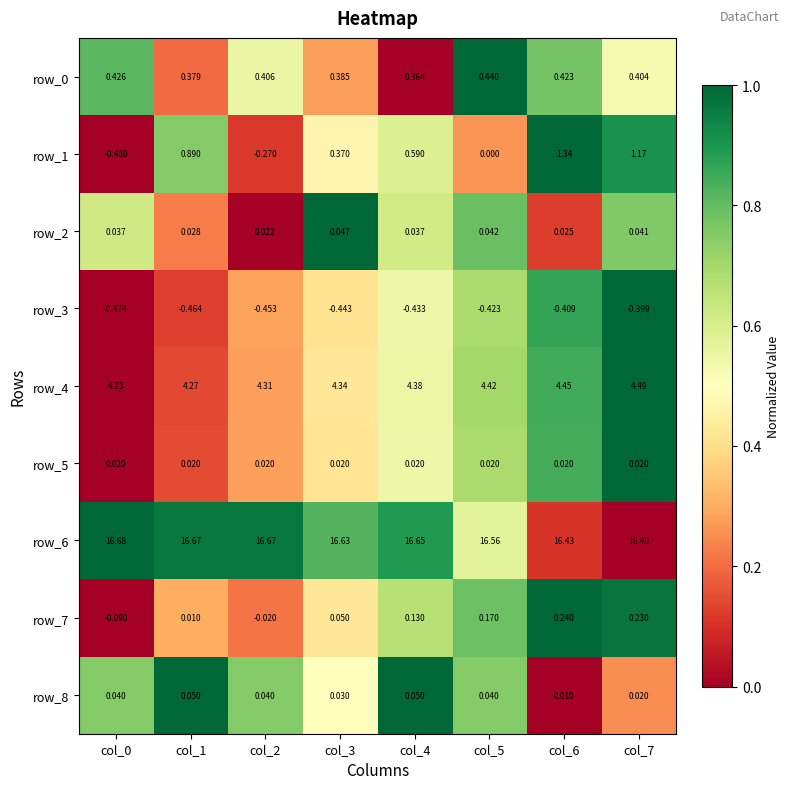

What is the difference between the highest and lowest values at col_5?

17.0